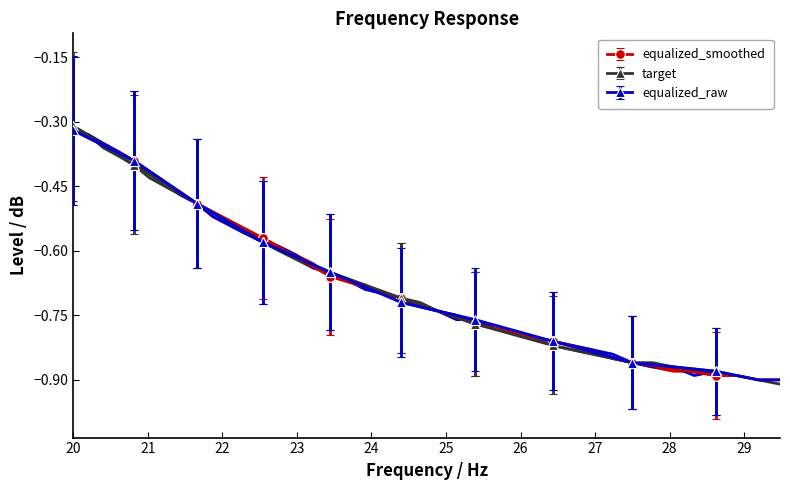

How many intersections are there between equalized_raw and equalized_smoothed?

4